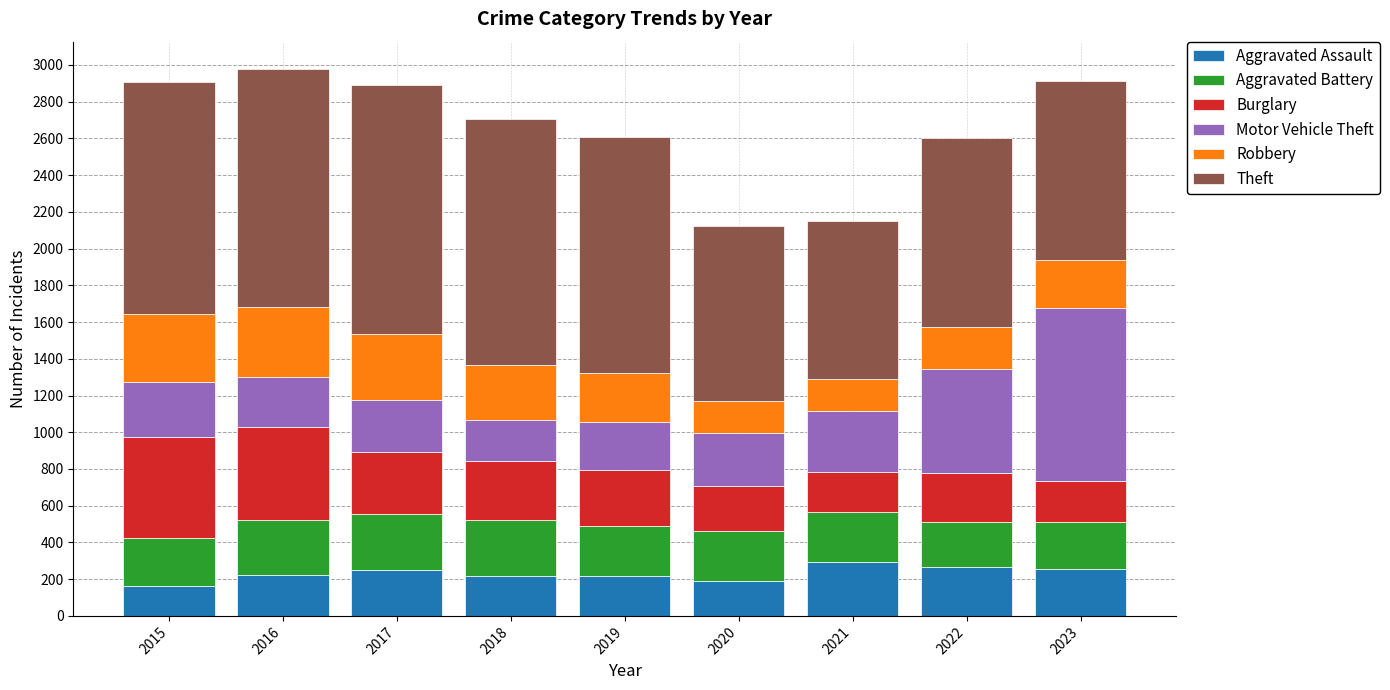

The Aggravated Assault series shows 125 at 2019. True or false?

False